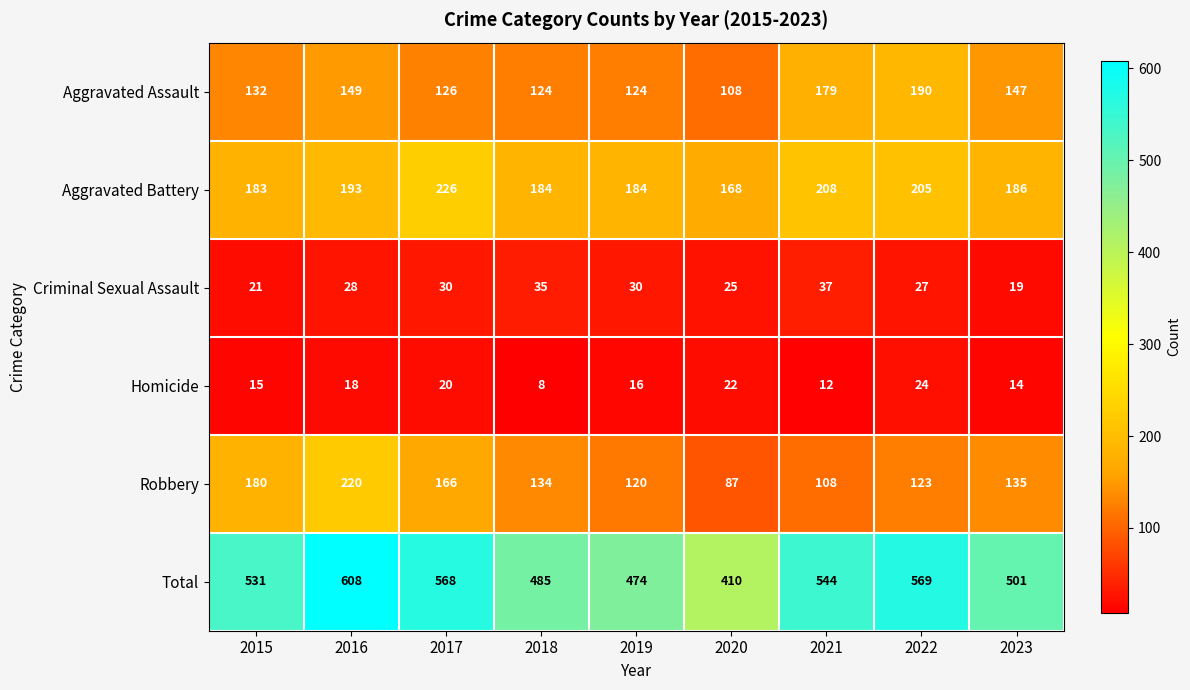

What is the sum of the Aggravated Assault values at 2022 and 2023?

337